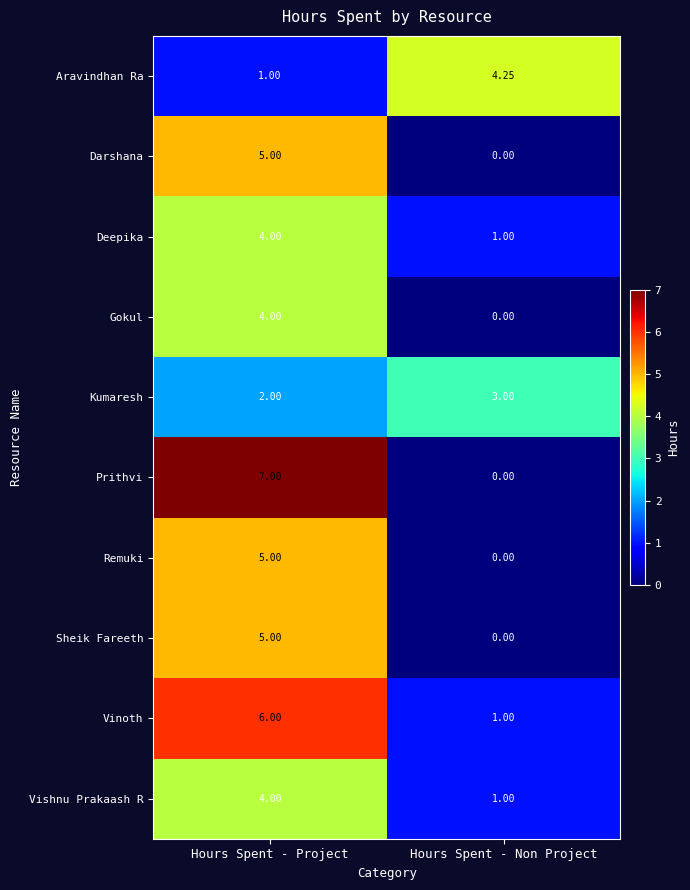

Between Hours Spent - Project and Hours Spent - Non Project, which series saw the biggest shift?

Prithvi